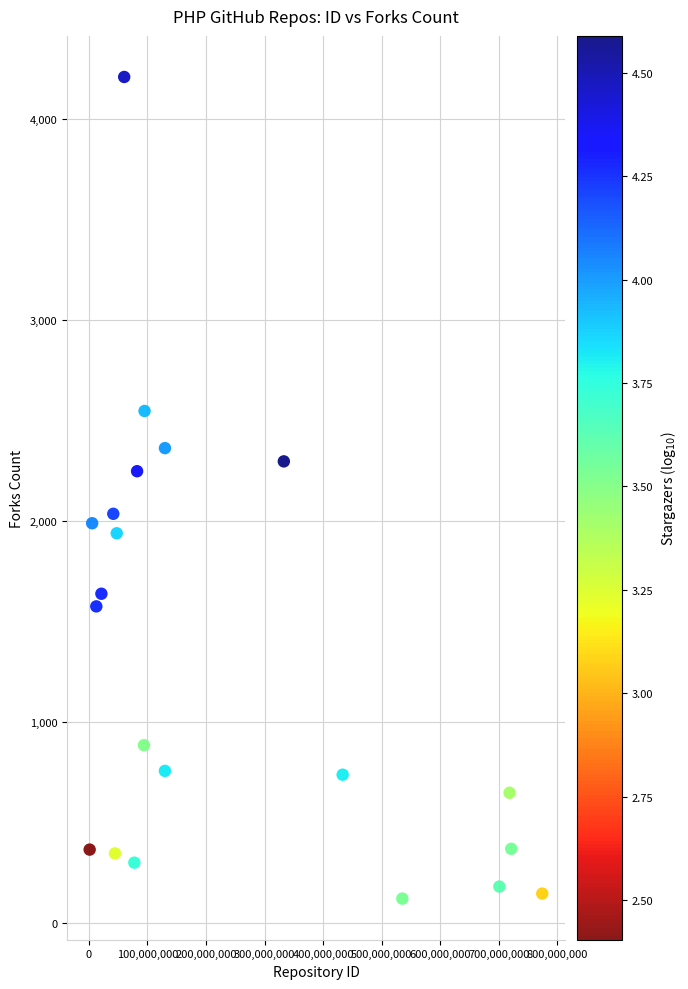

What is the range of Y values (max minus min)?

4091